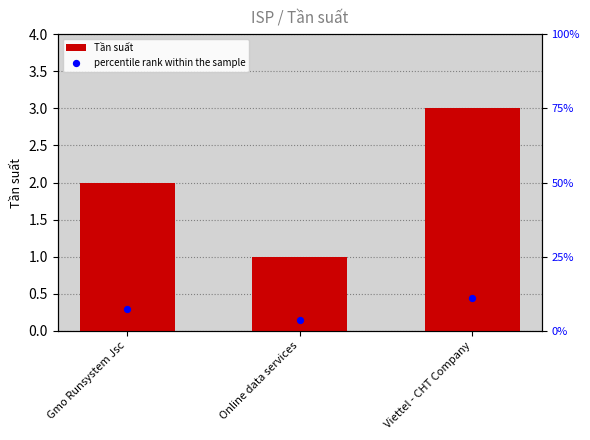

Between Gmo Runsystem Jsc and Online data services, which is larger?

Gmo Runsystem Jsc